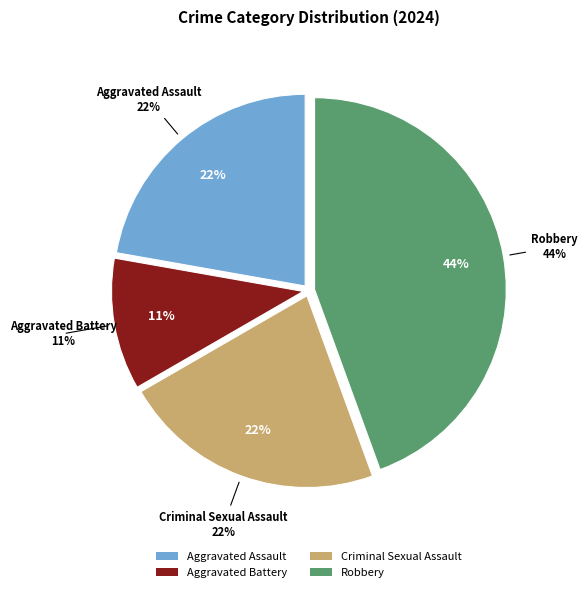

What percentage is the Aggravated Assault slice, to the nearest percent?

22%